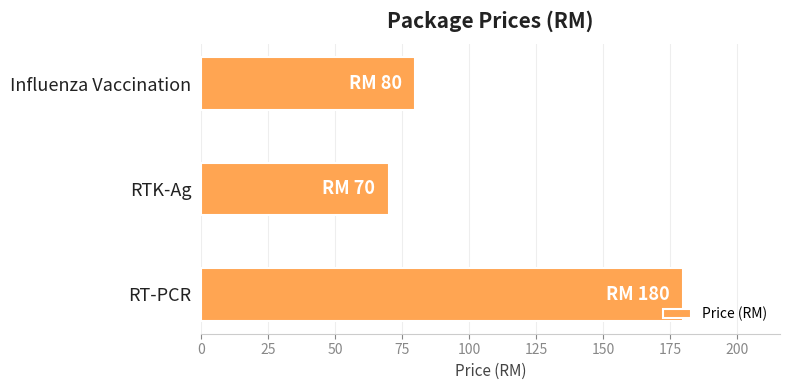

What is the difference between the maximum and minimum values?

110